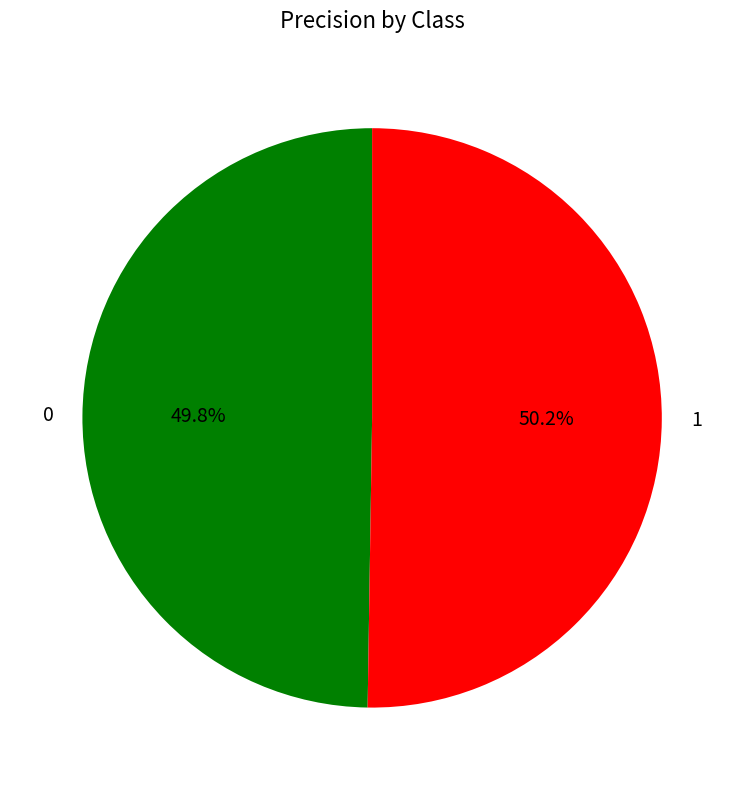

Is there a majority slice in this chart?

Yes